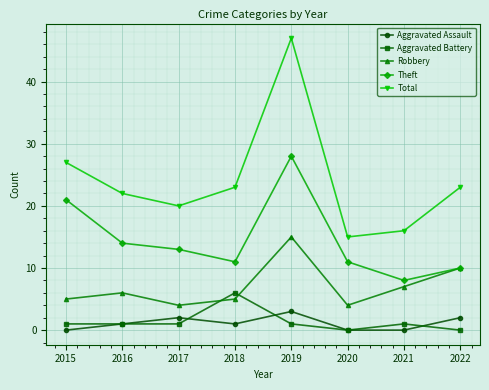

Rank the series by their maximum value, from lowest to highest.

Aggravated Assault, Aggravated Battery, Robbery, Theft, Total